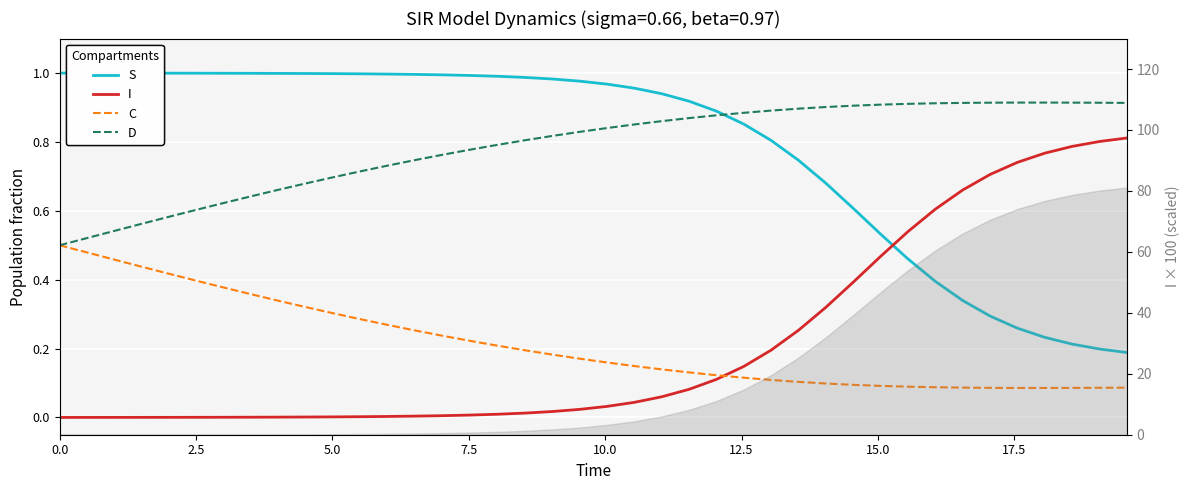

What is the minimum value for C?

0.1